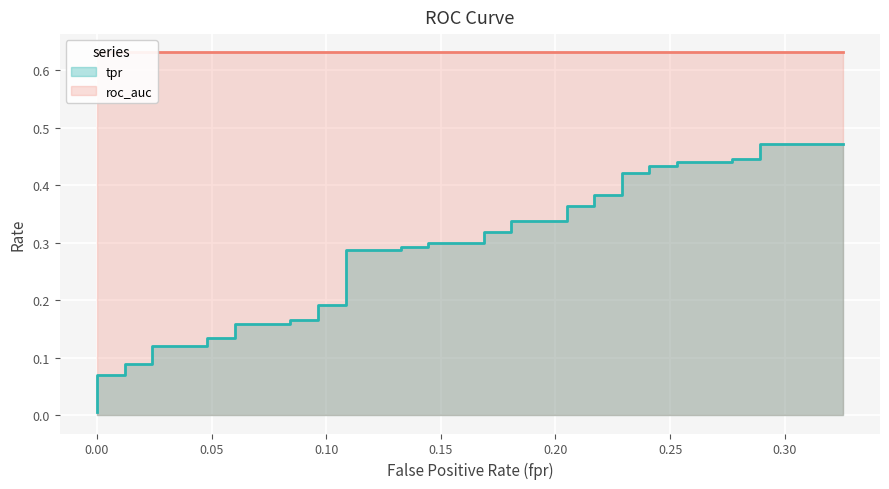

True or false: tpr and roc_auc cross at least once.

False